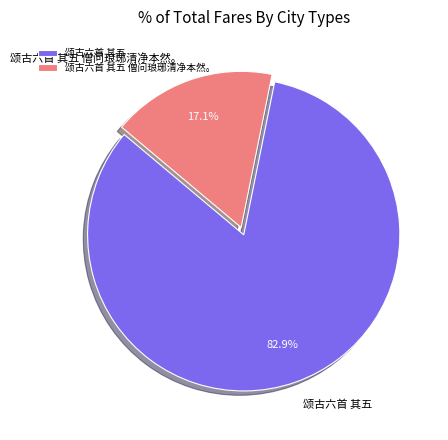

To the nearest percent, what is the average slice percentage?

50%